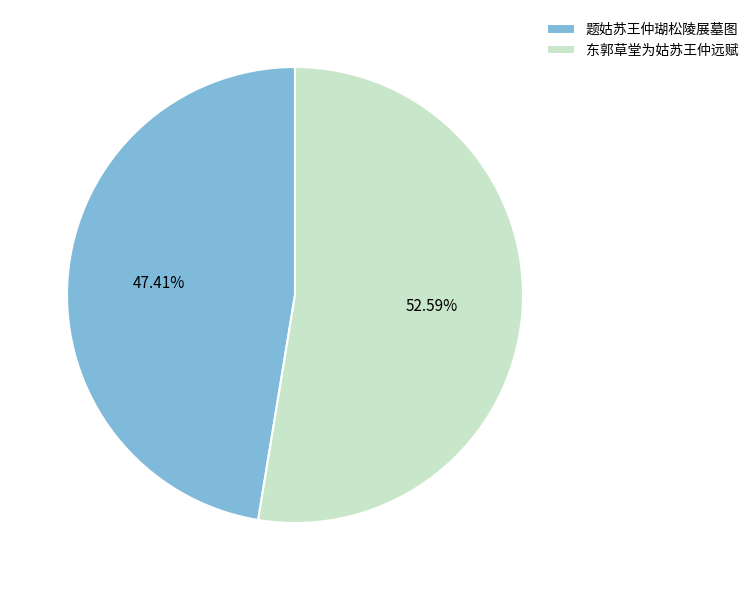

Do 题姑苏王仲瑚松陵展墓图 and 东郭草堂为姑苏王仲远赋 together represent more than half of the pie?

Yes